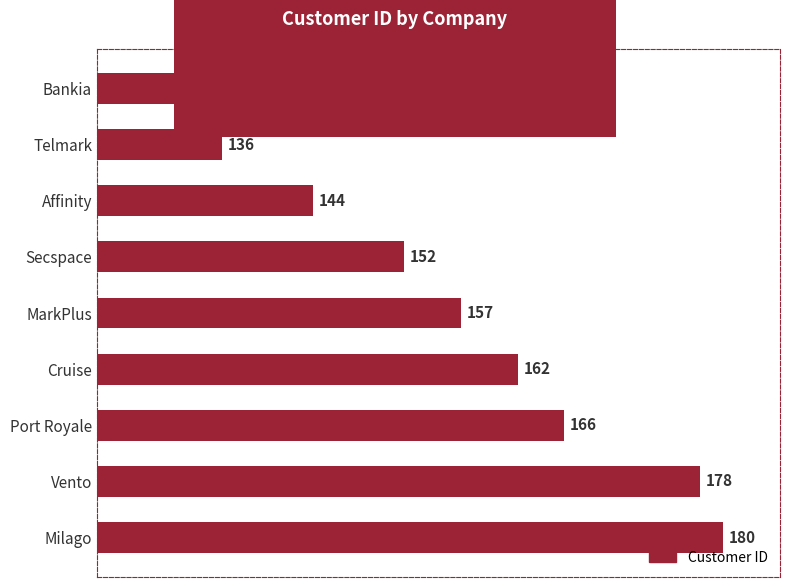

Is it true that the value at Cruise is 162?

True